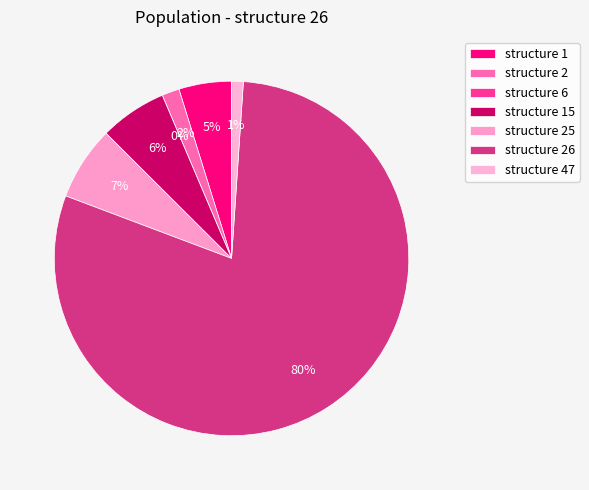

What is the majority slice?

structure 26